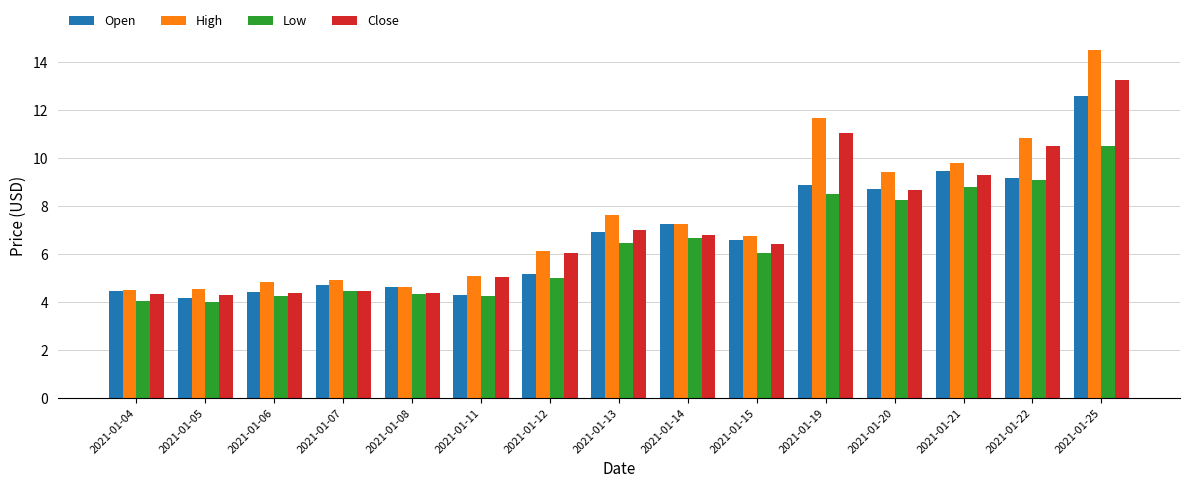

At which category is the sum across all series the highest?

2021-01-25